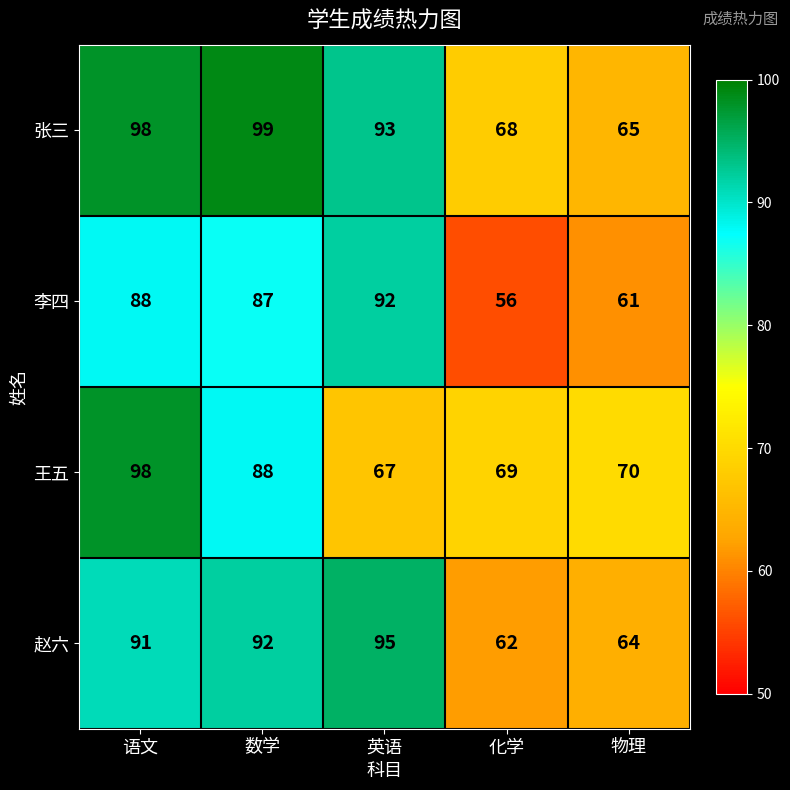

Which category has the highest value across all series?

数学